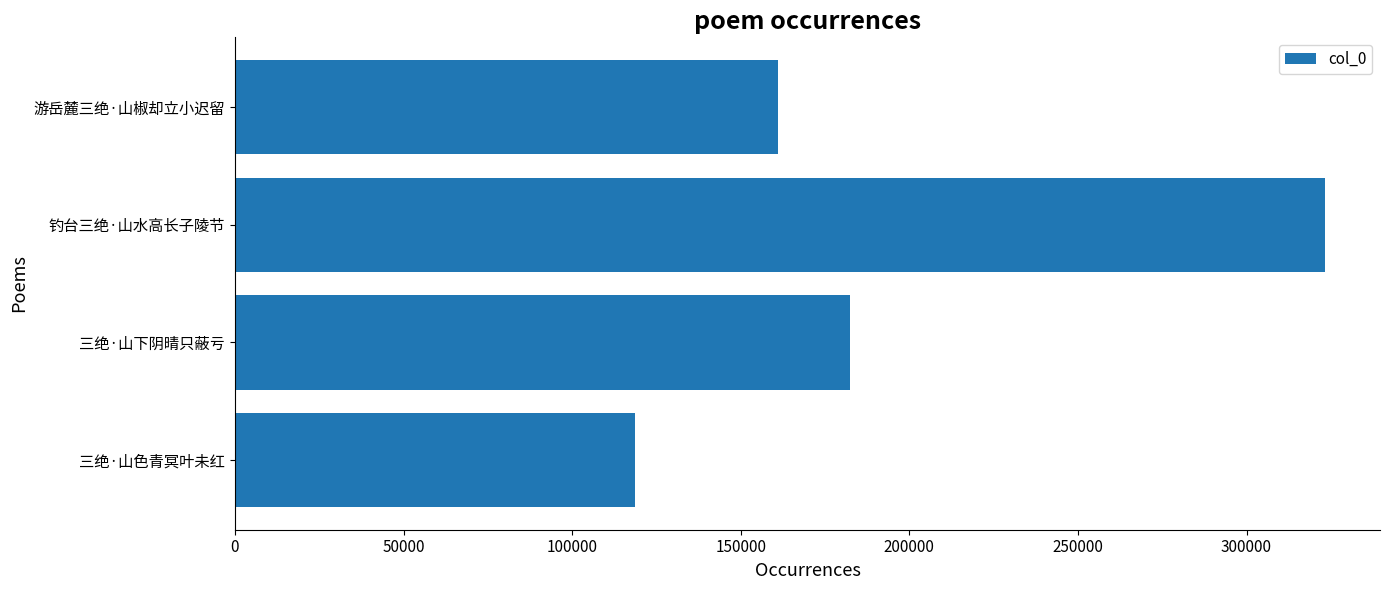

Does the chart contain stacked bars?

No